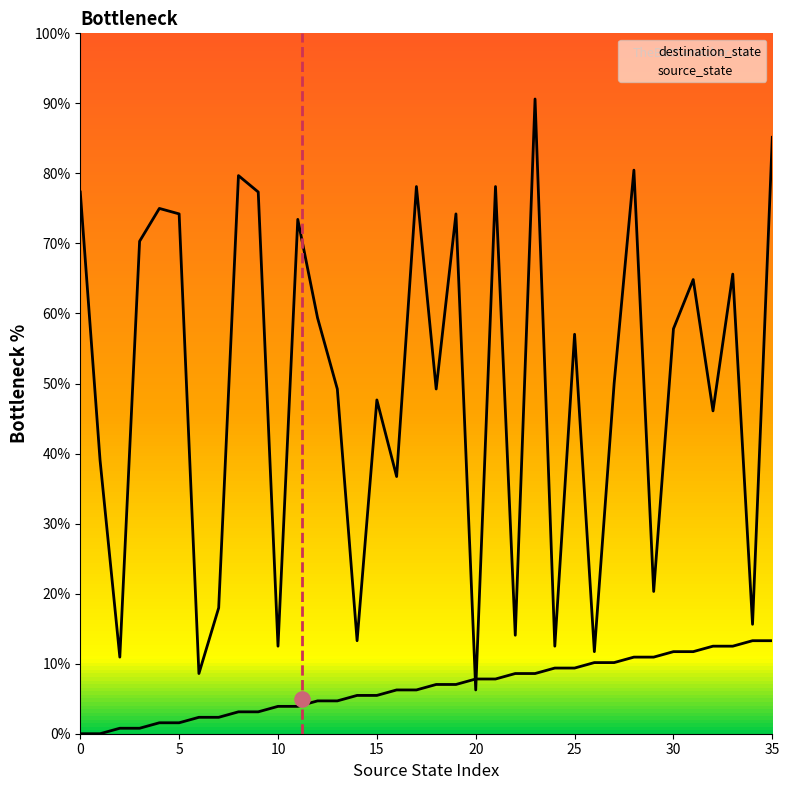

Which series contains the lowest Y value?

source_state